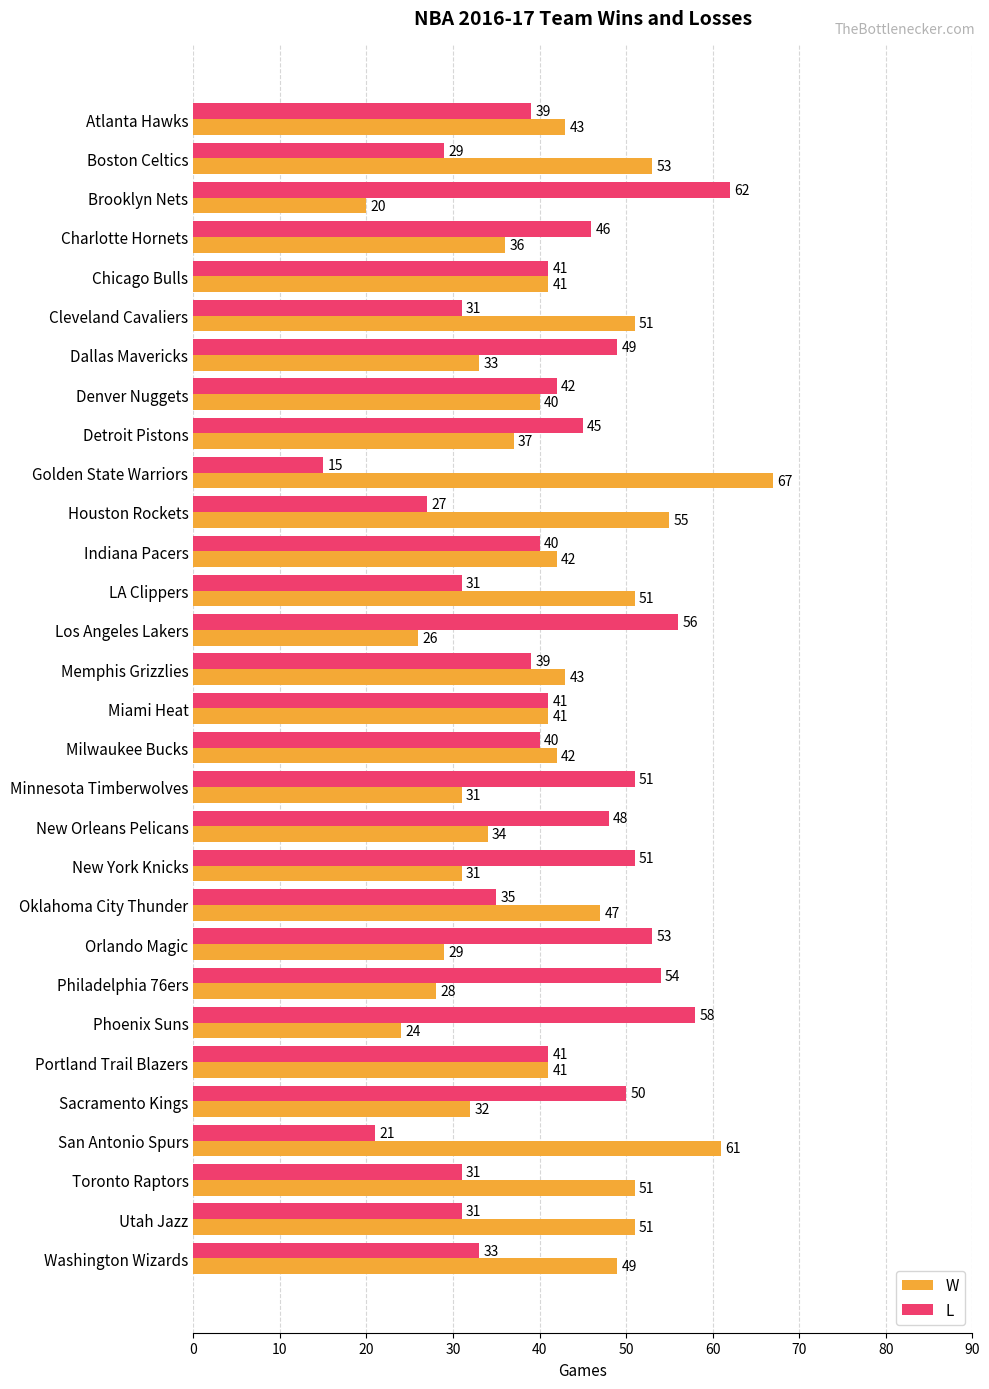

What is the total value across all series at Brooklyn Nets?

82